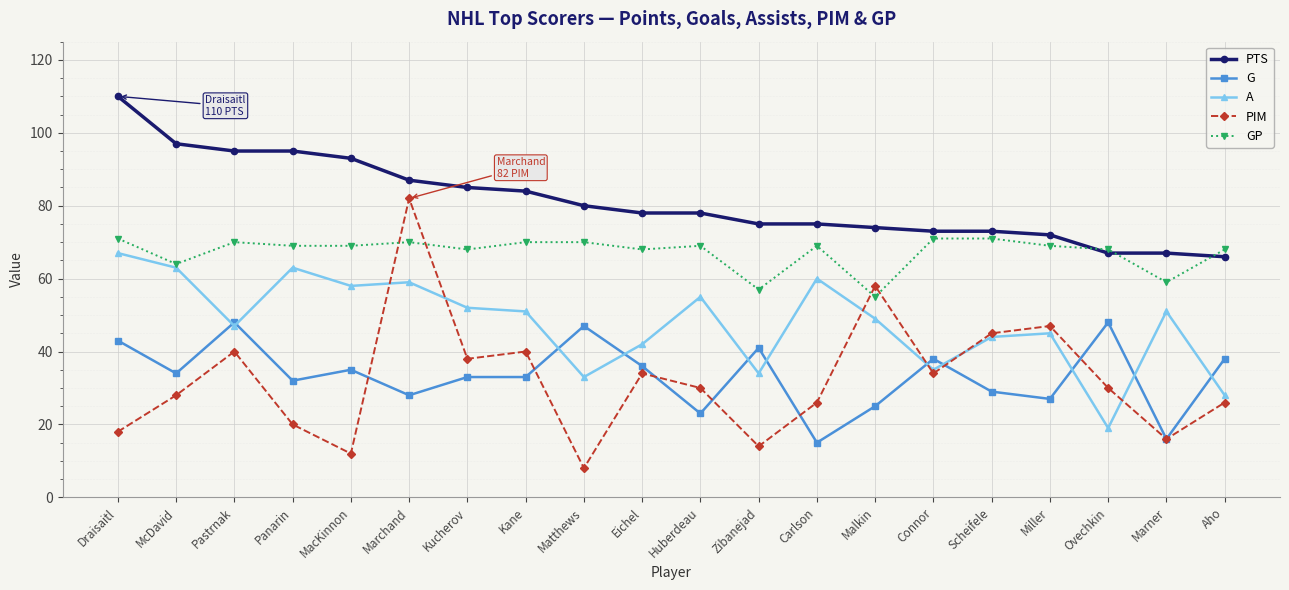

What is the sum of all A values?

955